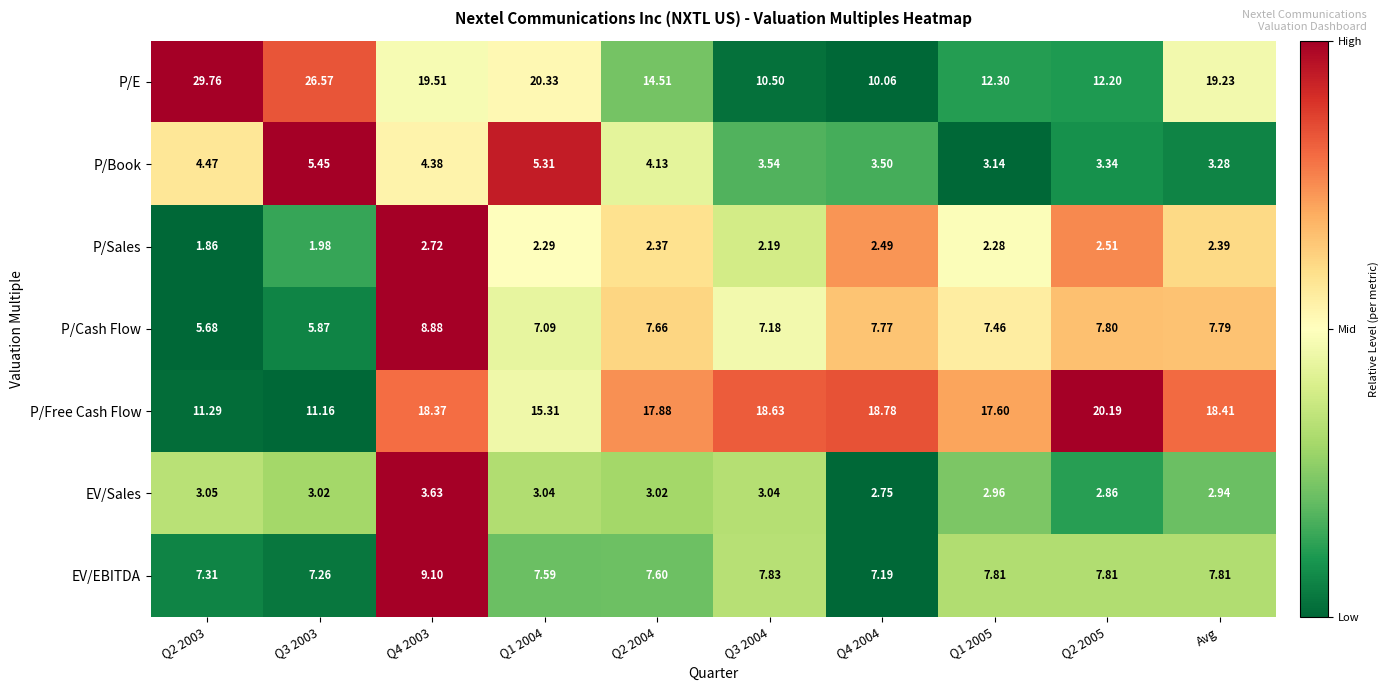

At which category is the sum across all series the highest?

Q4 2003